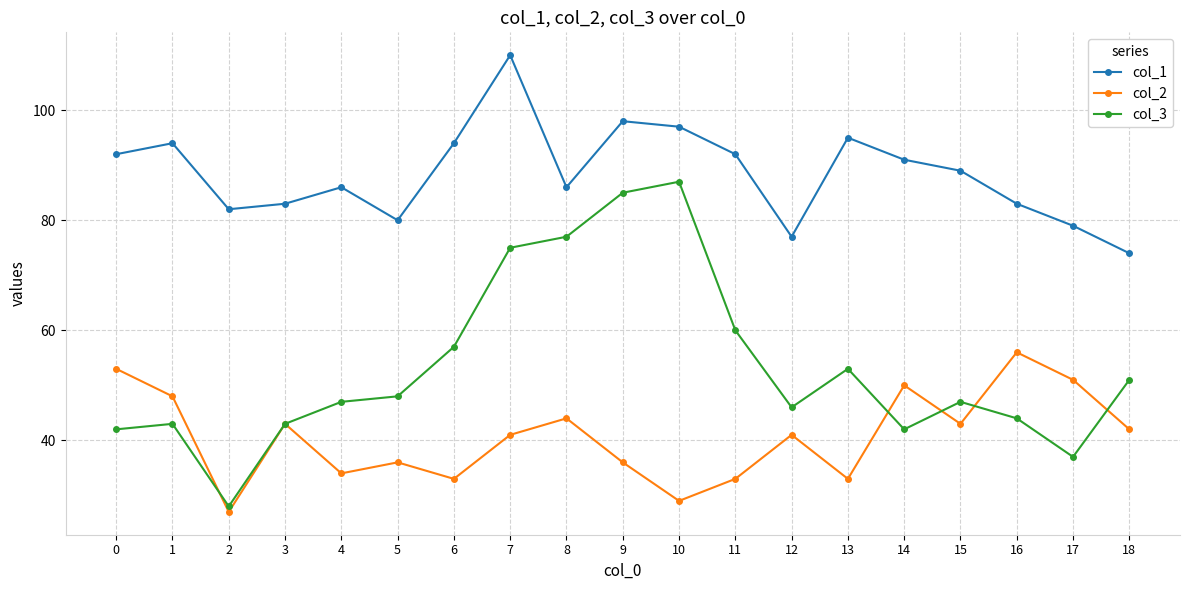

The col_1 series shows 83 at 3. True or false?

True